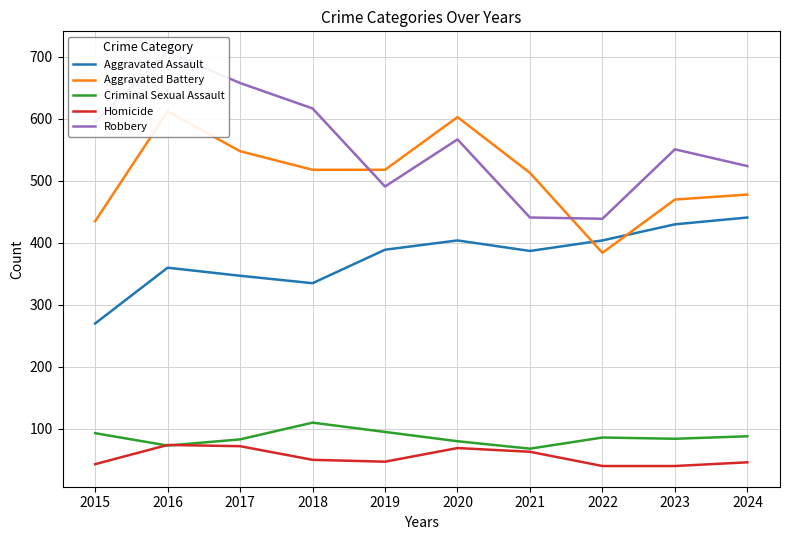

What is the sum of all Criminal Sexual Assault values?

860